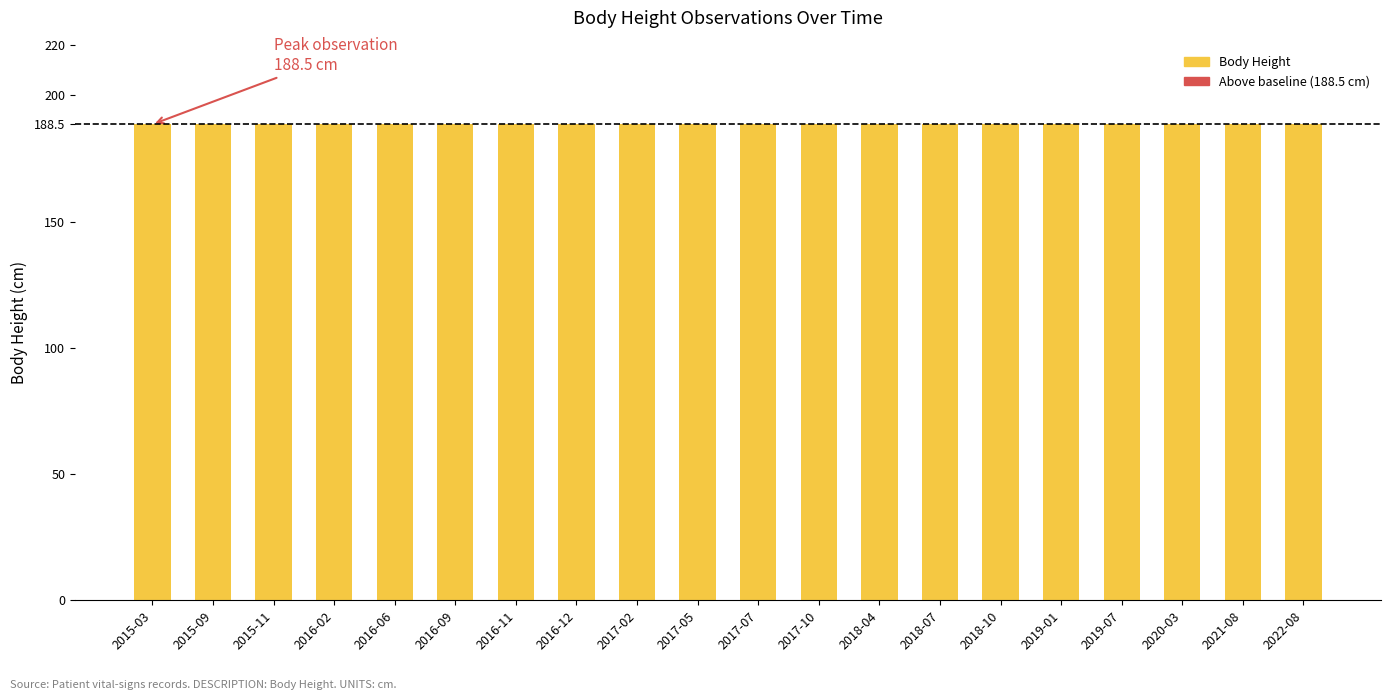

Which series has the largest total across all categories?

Body Height